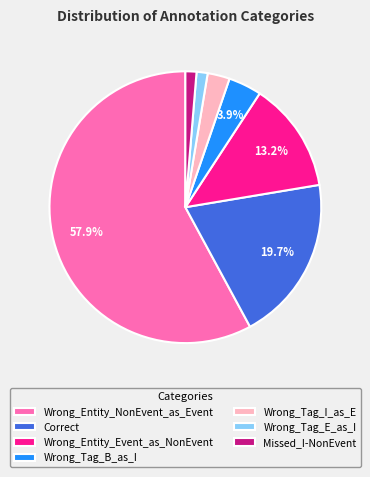

Is Wrong_Entity_NonEvent_as_Event the majority of the pie?

Yes